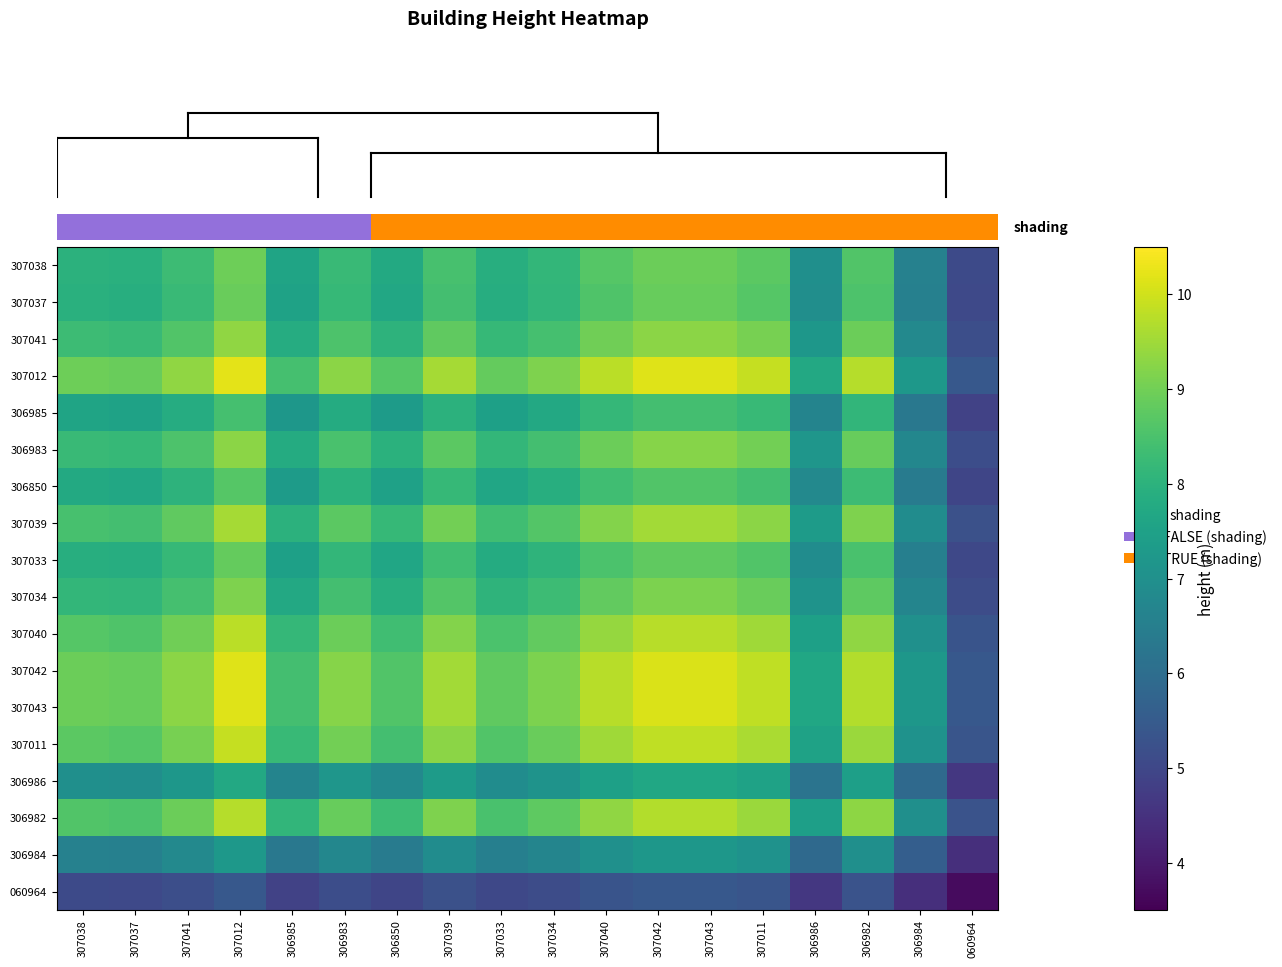

Which series has the widest spread of values?

row_3